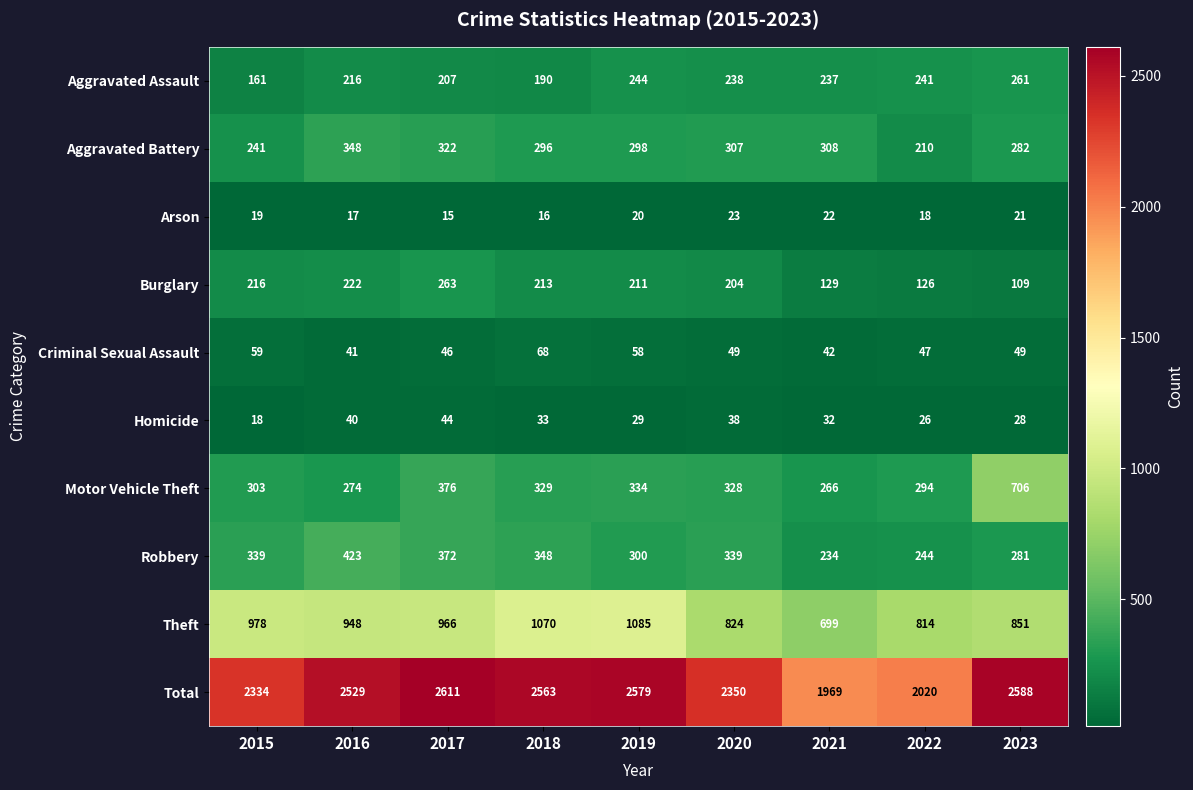

What is the spread (max minus min) of values at 2018?

2547